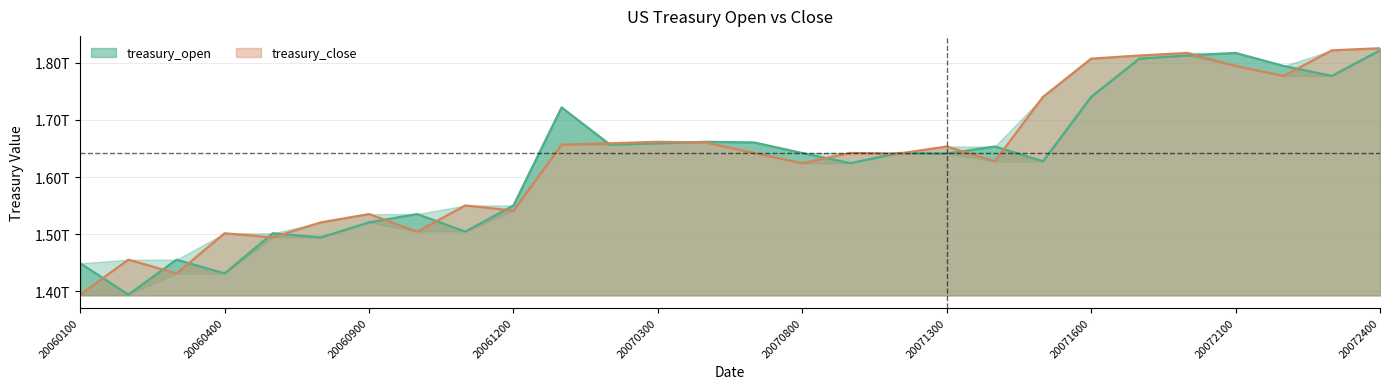

True or false: treasury_close has a value of 2.4 at 20060500.

False